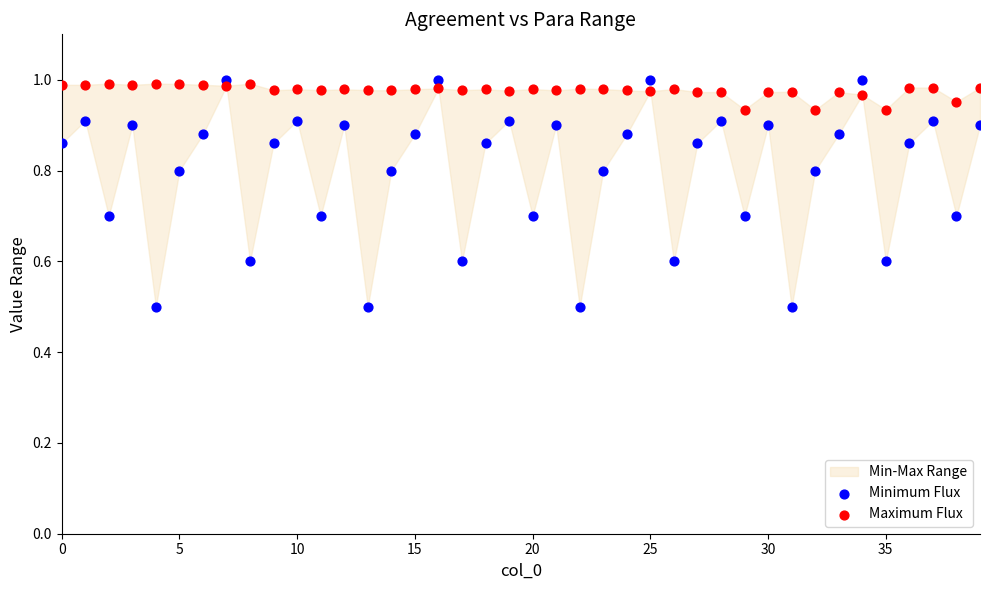

Which series has the largest Y range (max minus min)?

Minimum Flux